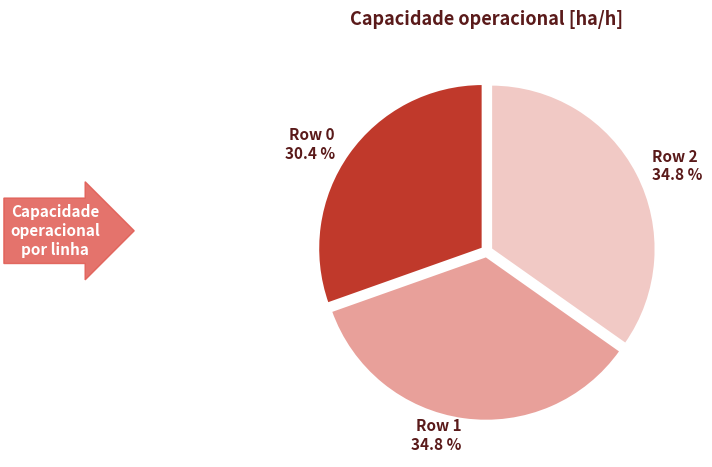

How many slices are in this pie chart?

3